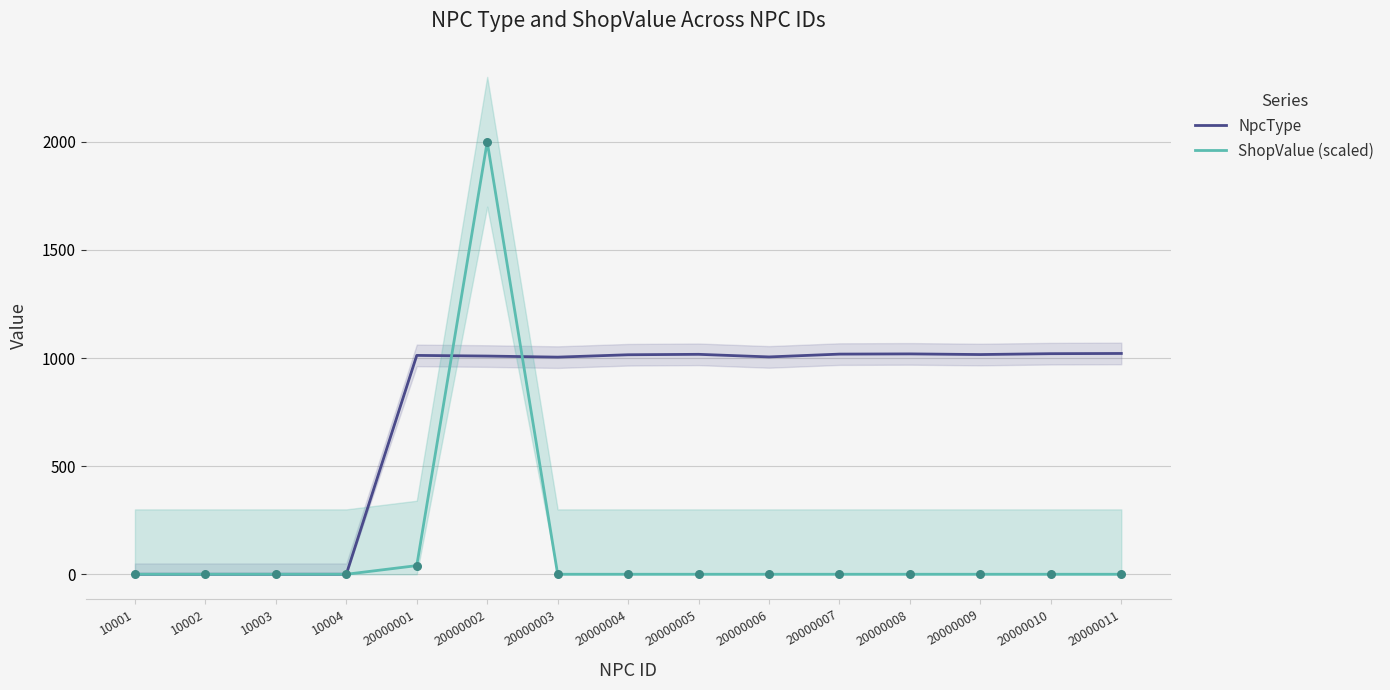

Is the value of ShopValue (scaled) at 20000001 greater than the value of NpcType at 20000005?

No